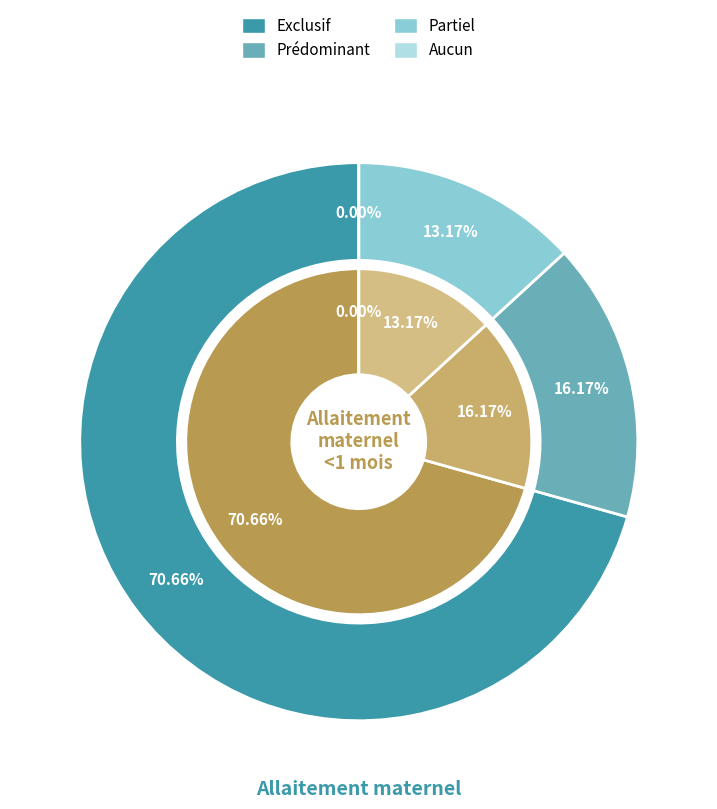

Does Exclusif represent more than half of the total?

Yes